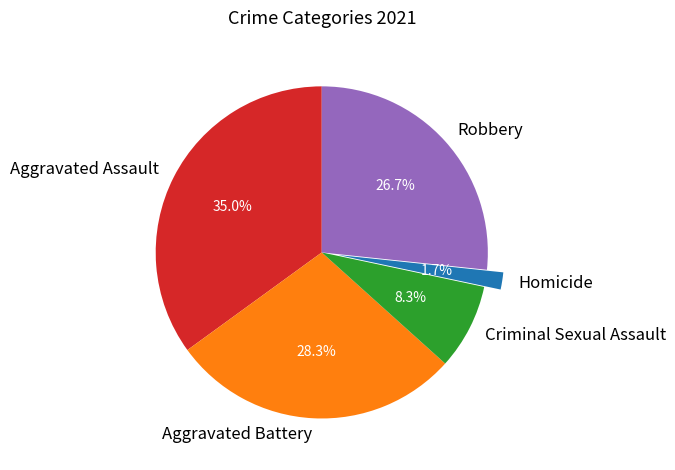

Is Aggravated Assault the majority of the pie?

No